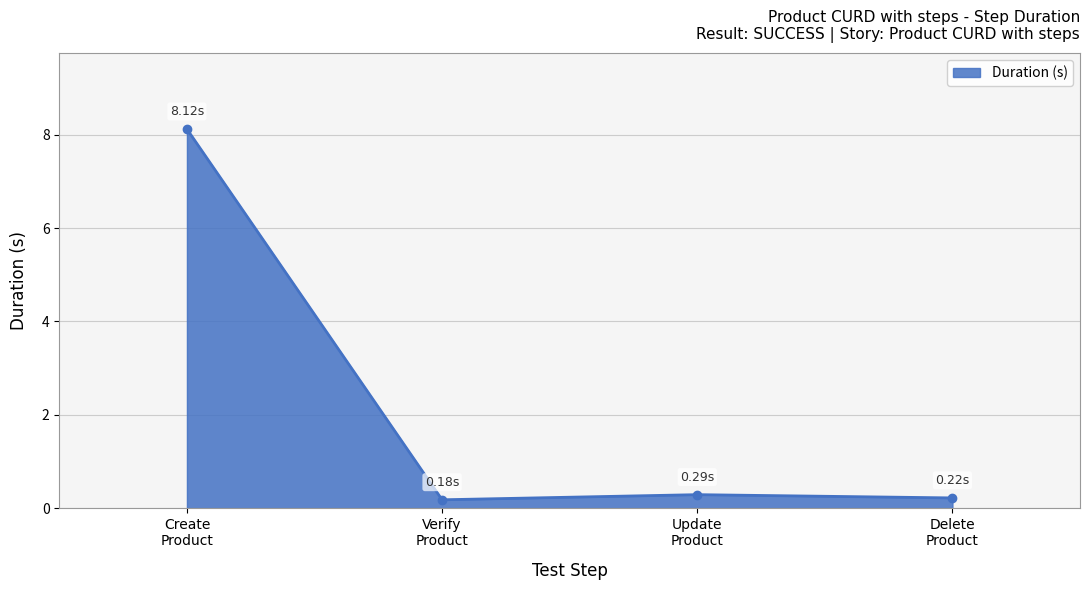

What is the greatest value displayed?

8.1